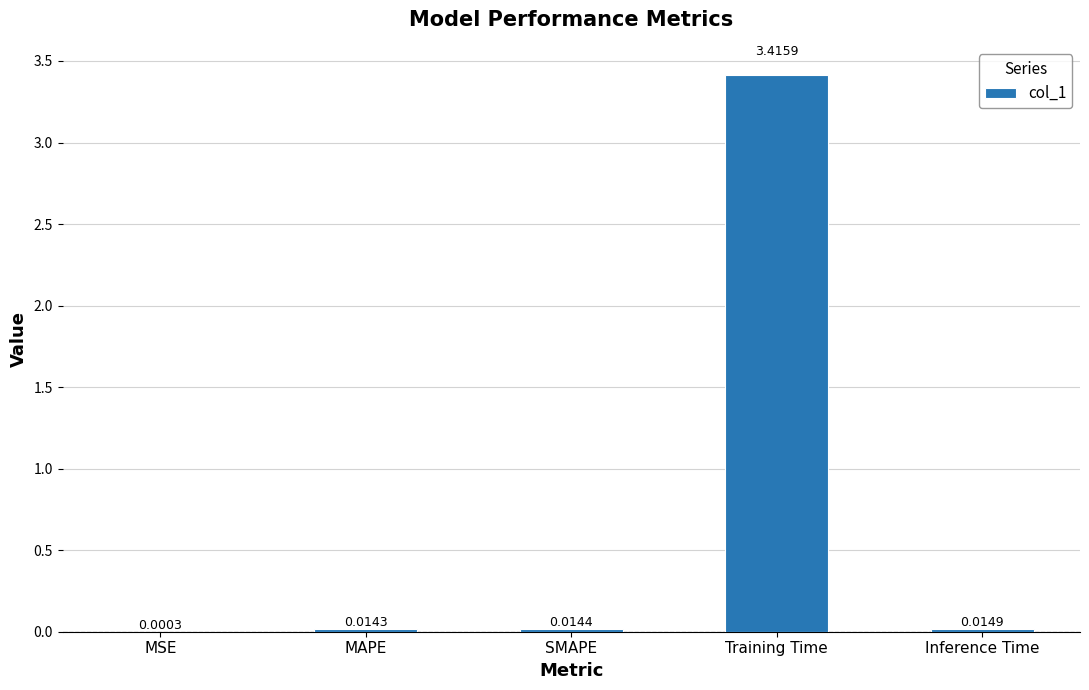

Count the number of categories in the chart.

5